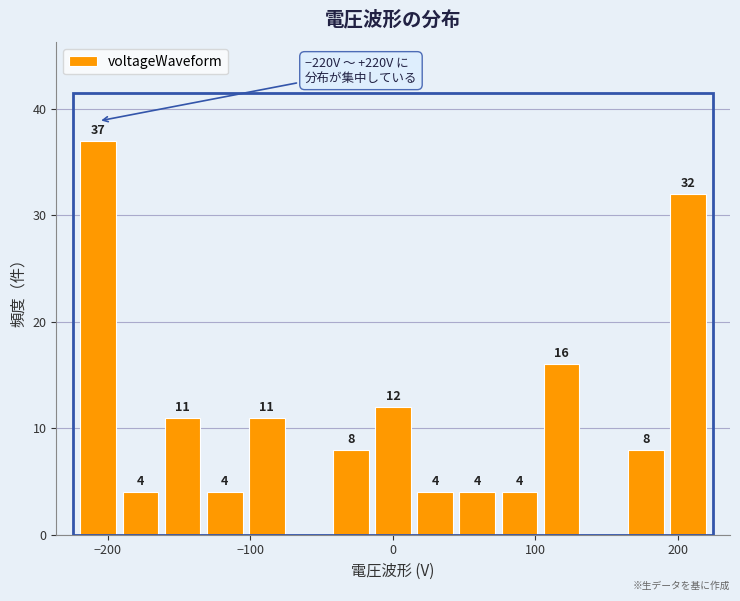

Read against the x-axis, roughly where is the centre of the tallest bar?

-210